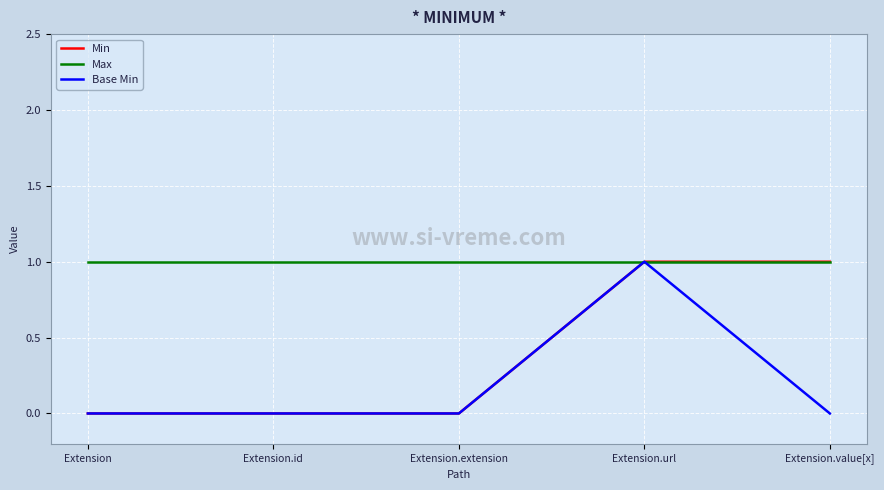

What is the difference between the maximum and minimum values in the Min series?

1